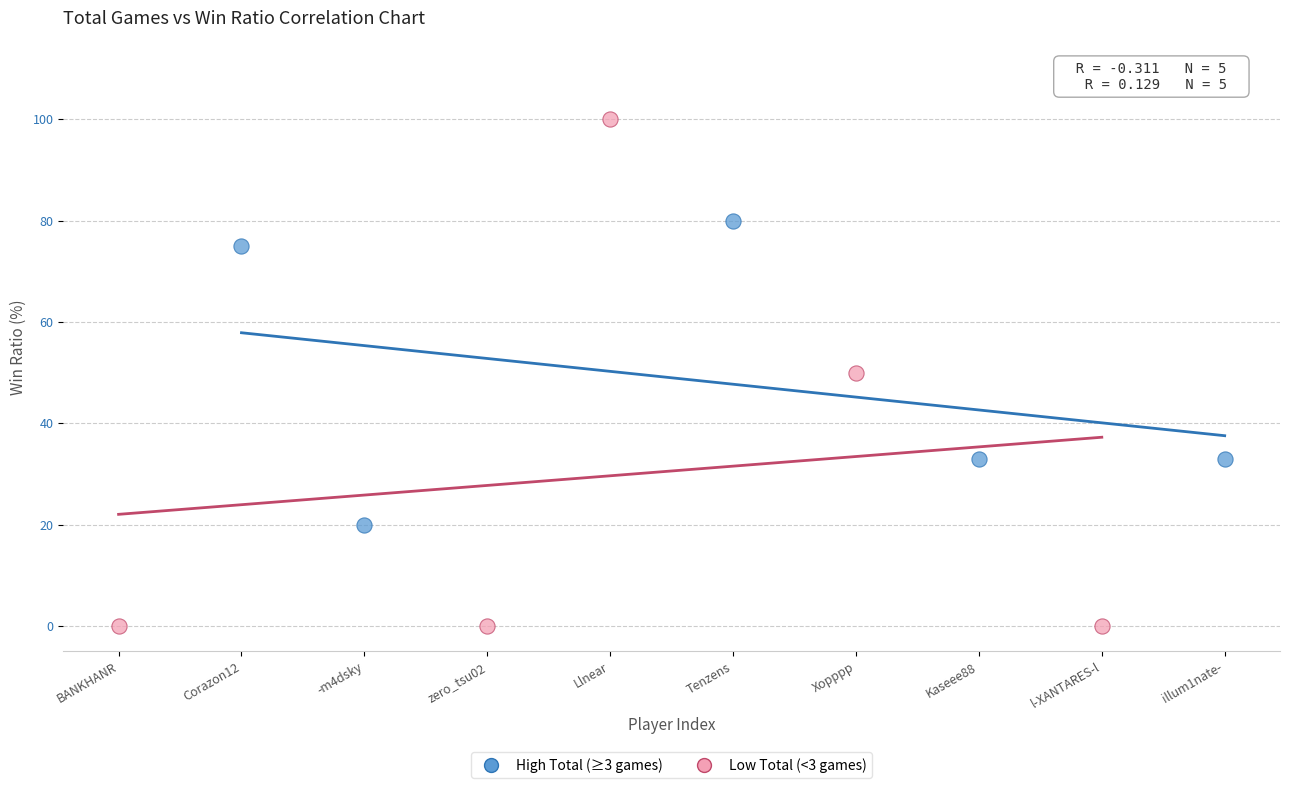

Which series reaches the minimum Y coordinate?

Low Total (<3 games)